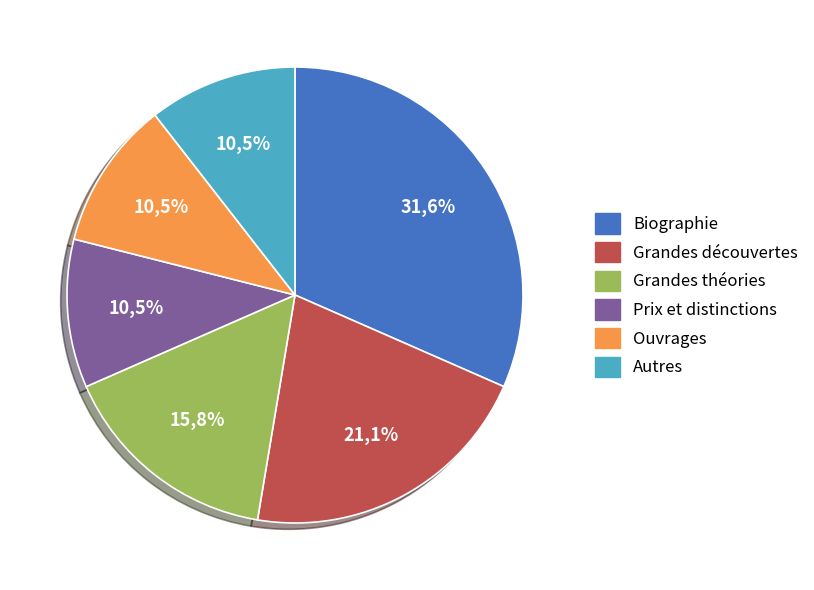

Rank the categories by value from highest to lowest.

Biographie, Grandes découvertes, Grandes théories, Prix et distinctions, Ouvrages, Autres